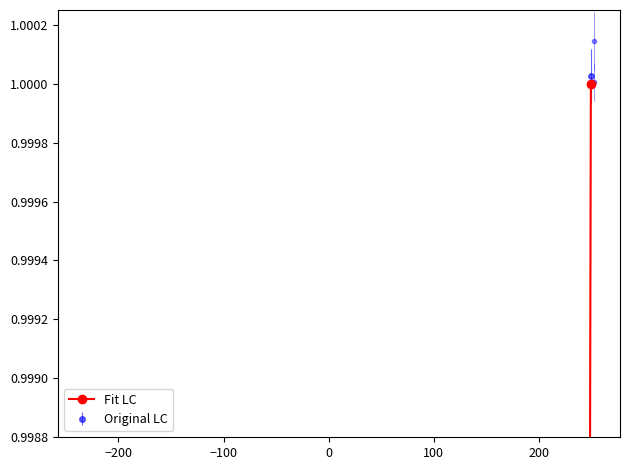

True or false: the data has more than 2 interior local peaks.

False